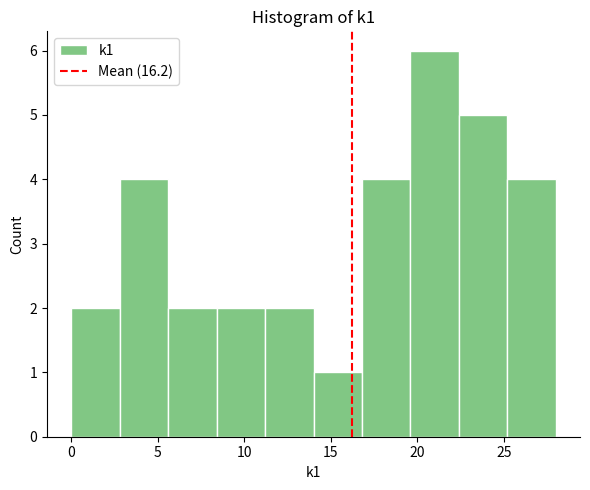

Over which range of the x-axis is the bar tallest?

19.6 to 22.4